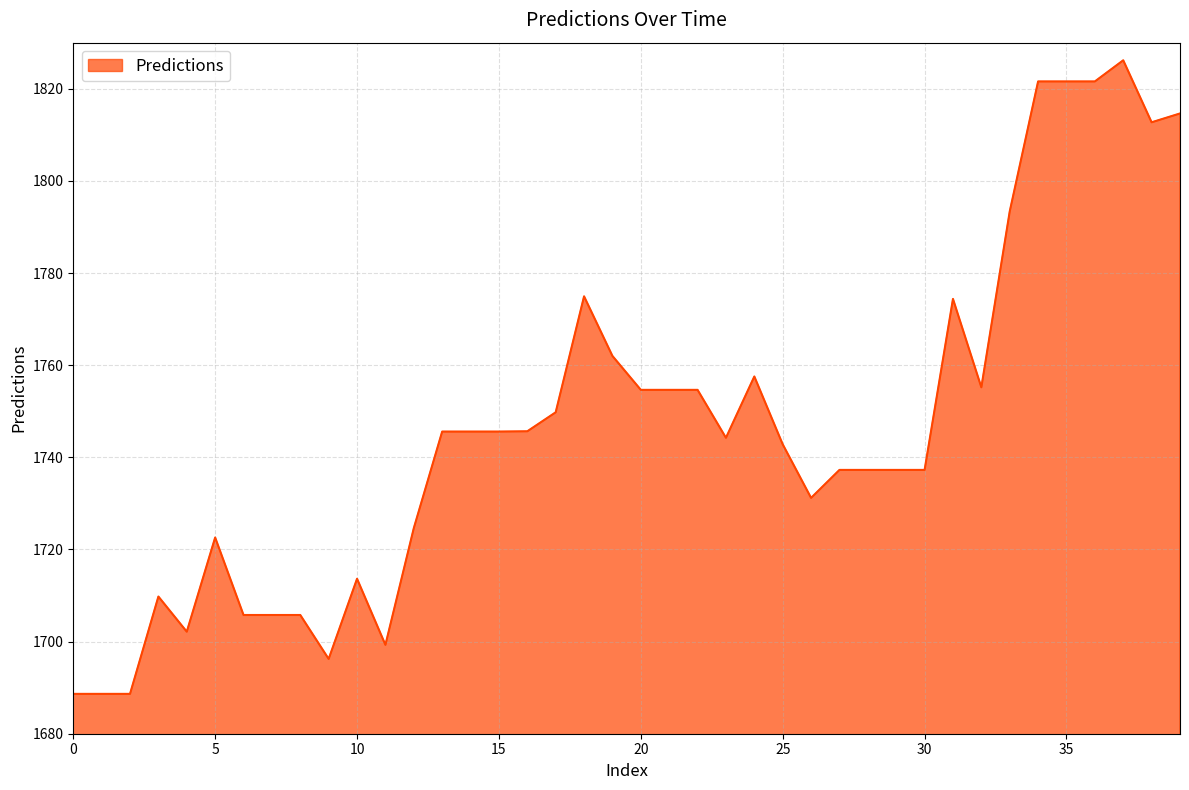

What is the maximum value shown in the chart?

1826.2